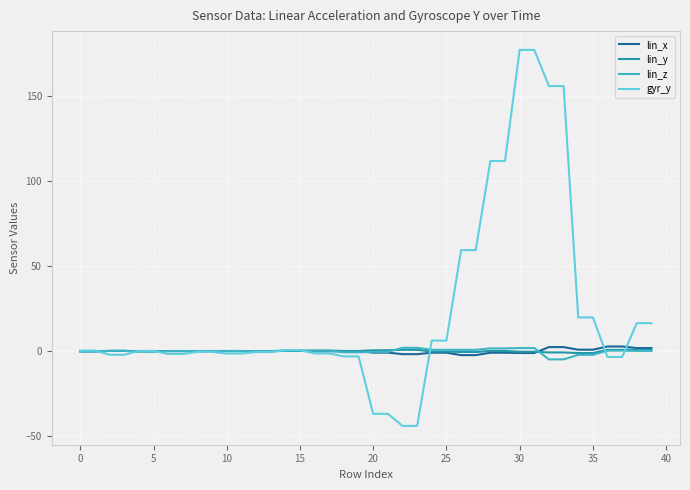

Which series has the largest range (max minus min)?

gyr_y